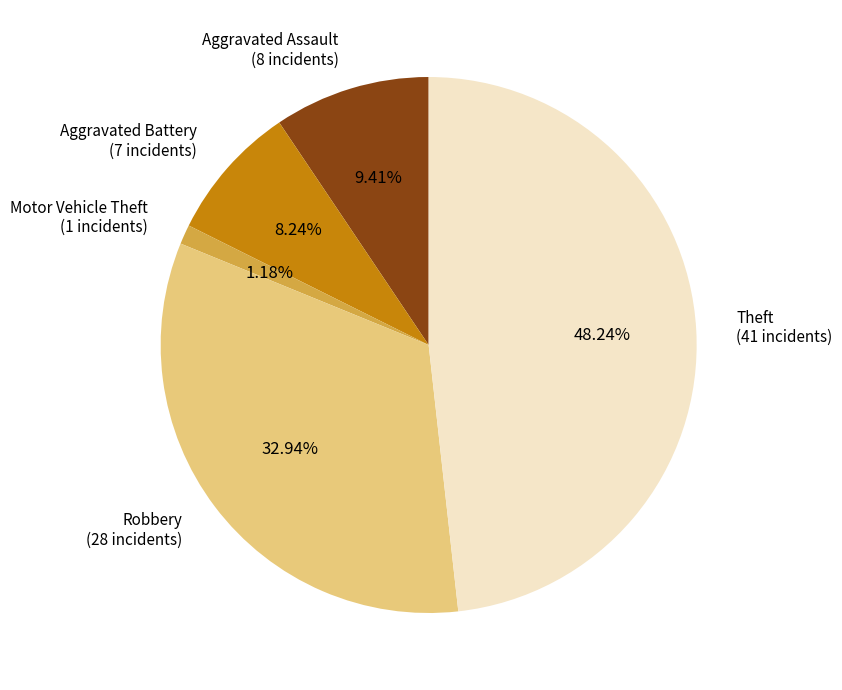

Which category has the smallest portion of the pie?

Motor Vehicle Theft